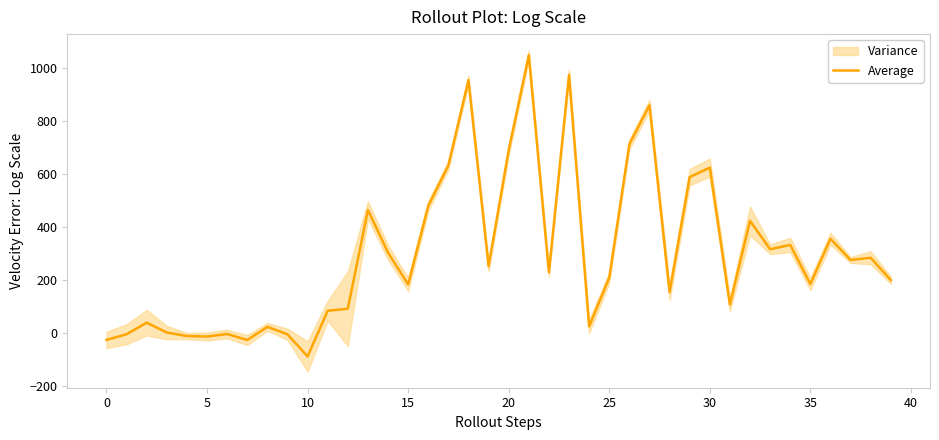

What is the label of the 12th point from the left?

11